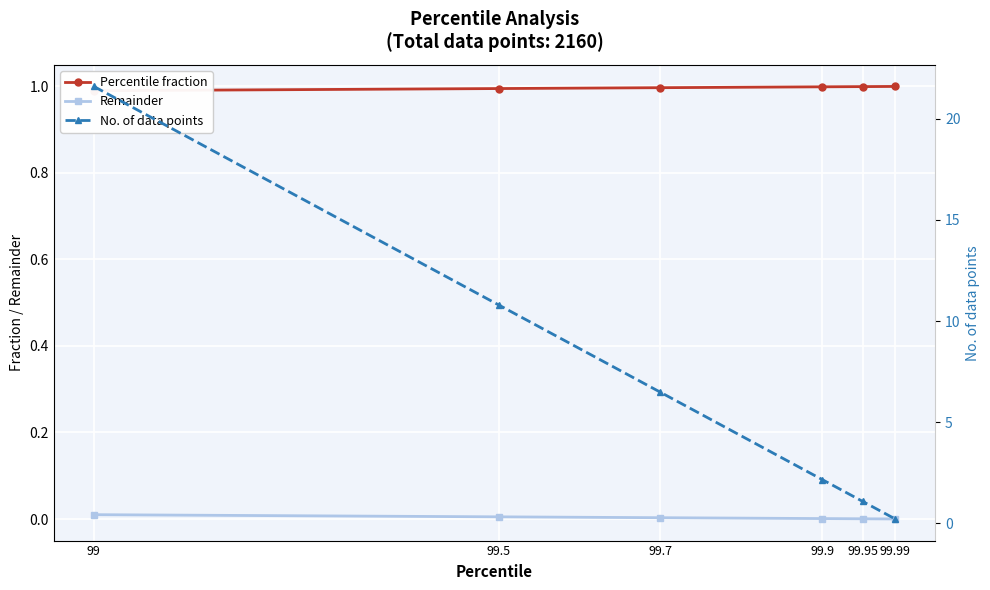

At how many categories does at least one series exceed 10?

2